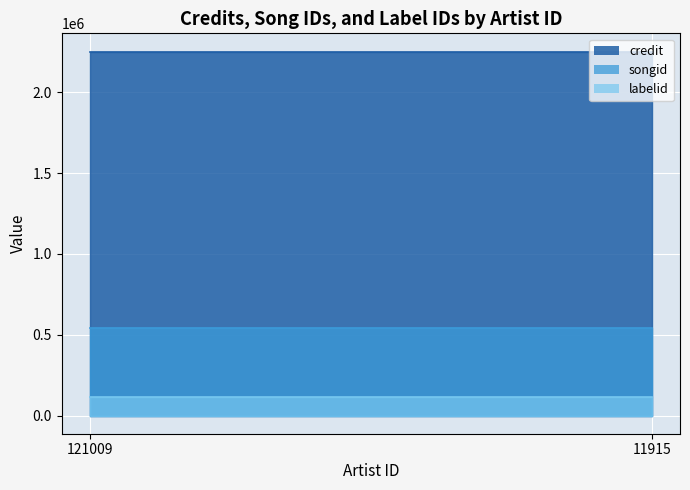

True or false: songid and credit cross at least once.

False